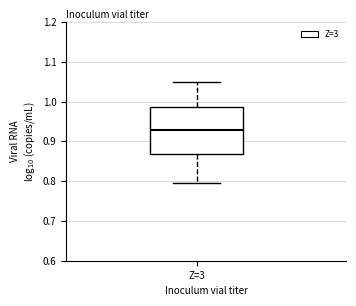

Where does the median line of the box for Z=3 sit on the y-axis? The values are not printed on the chart, so give them approximately, as read against the axis.

0.93